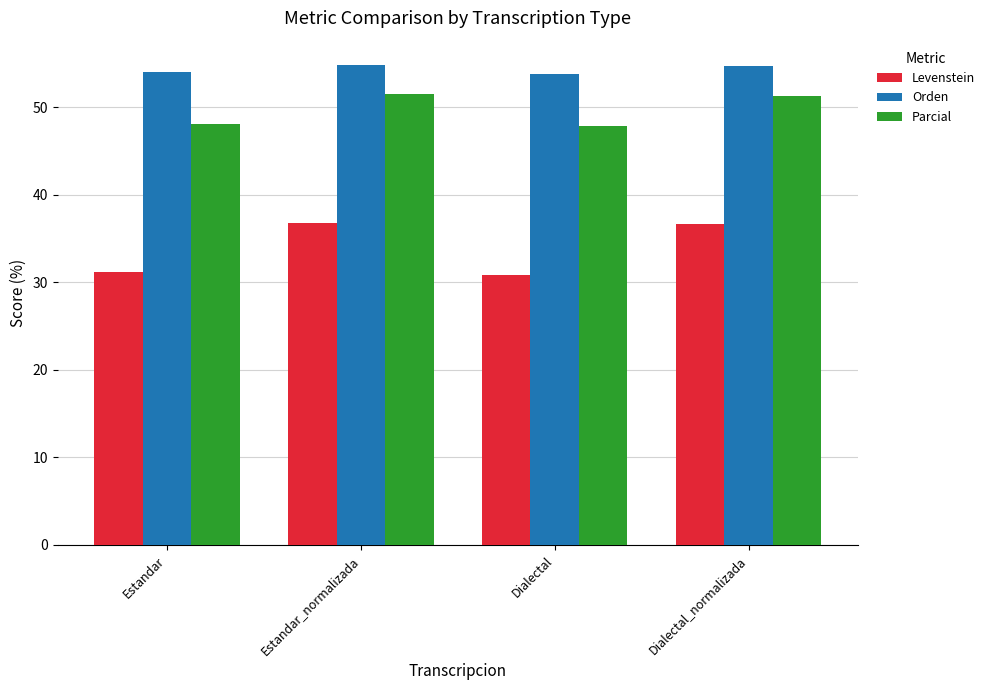

What is the sum of all Levenstein values?

135.5